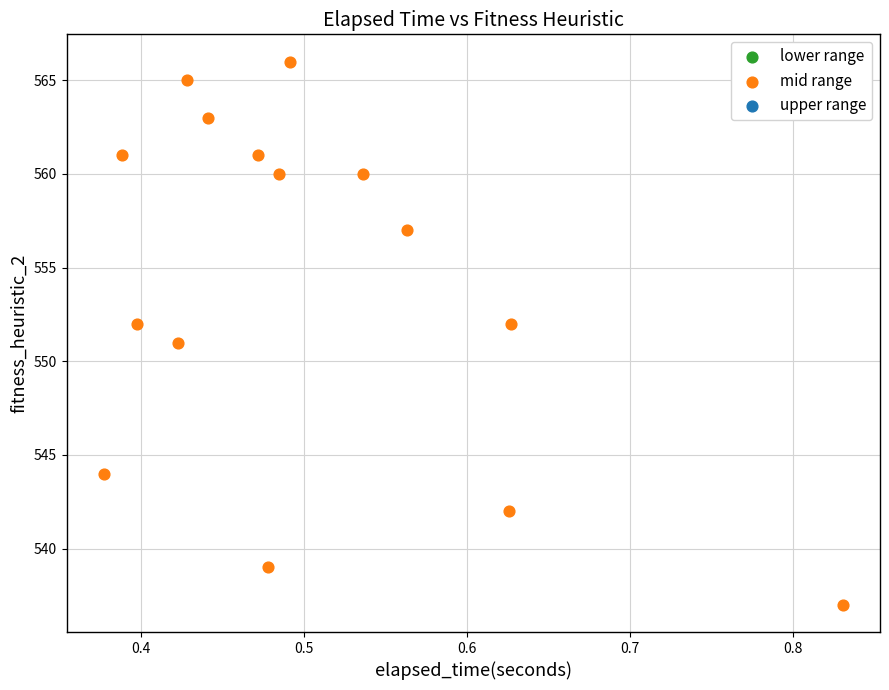

What is the range of Y values (max minus min)?

29